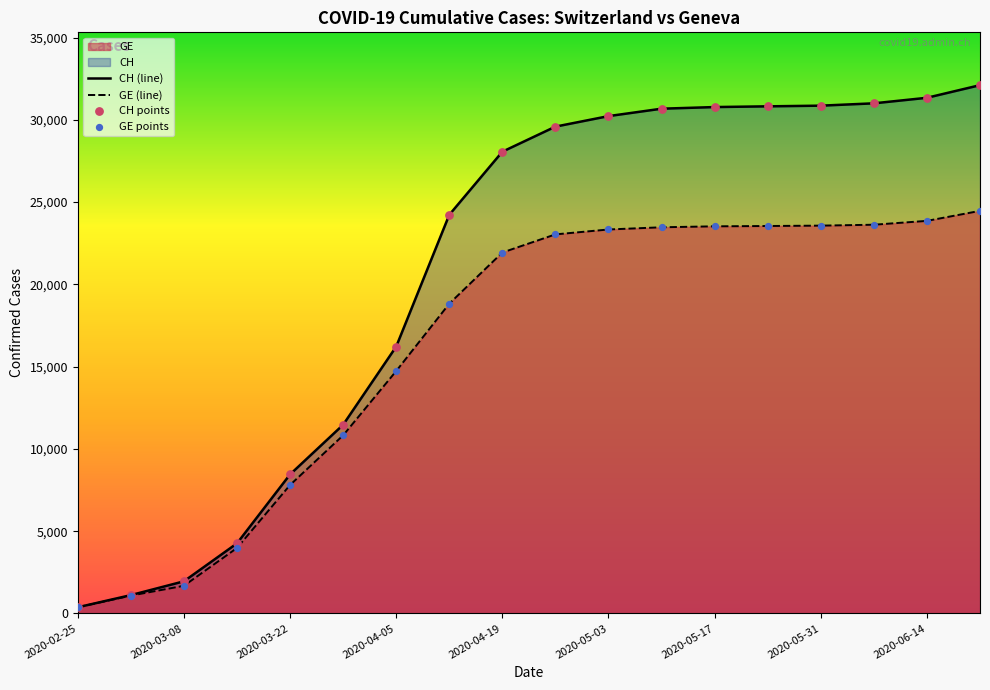

Which series has the widest spread of Y values?

CH (line)